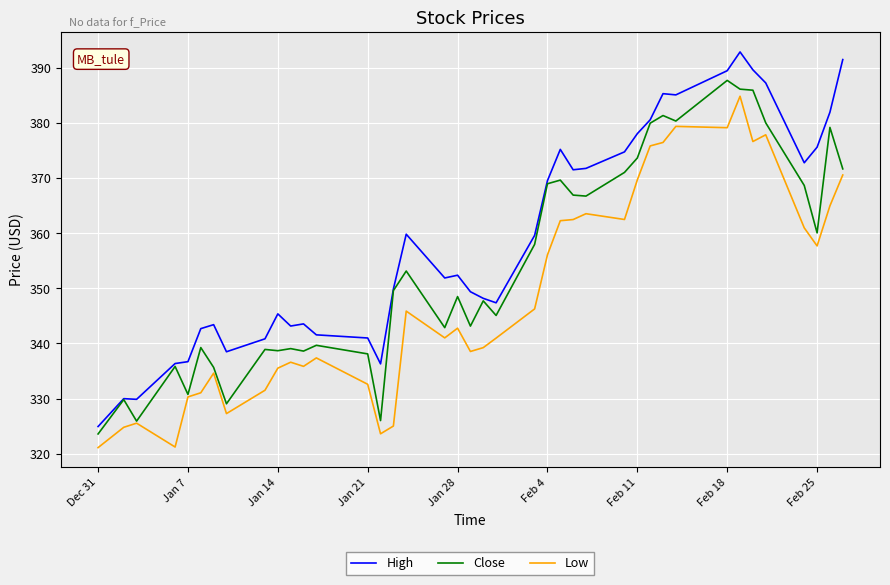

How many series are shown in this chart?

3